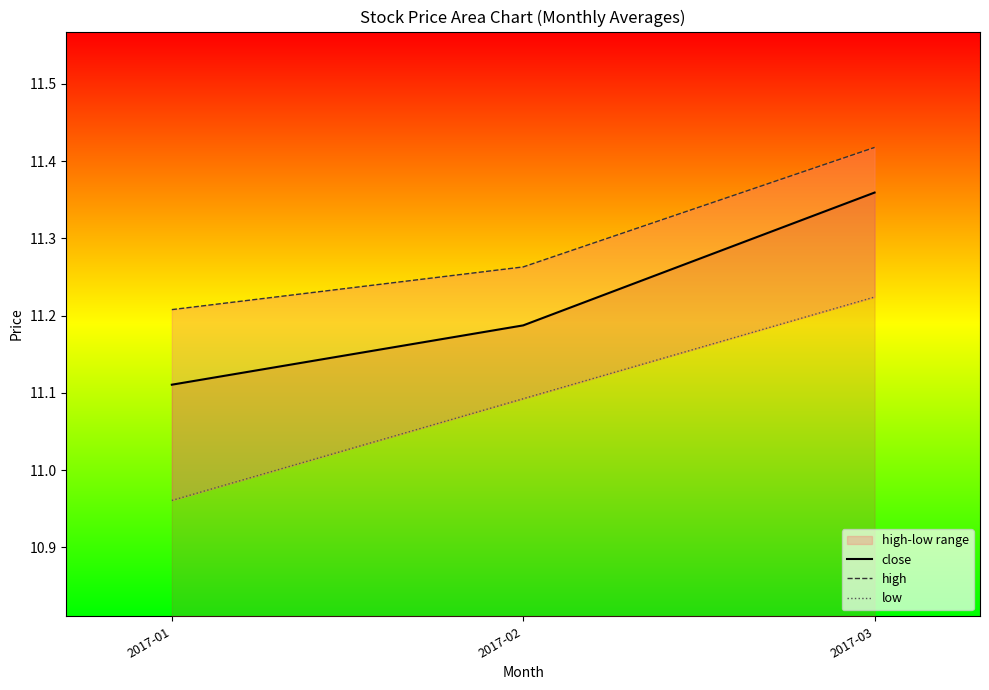

Is this an area chart (filled region under the line)?

No